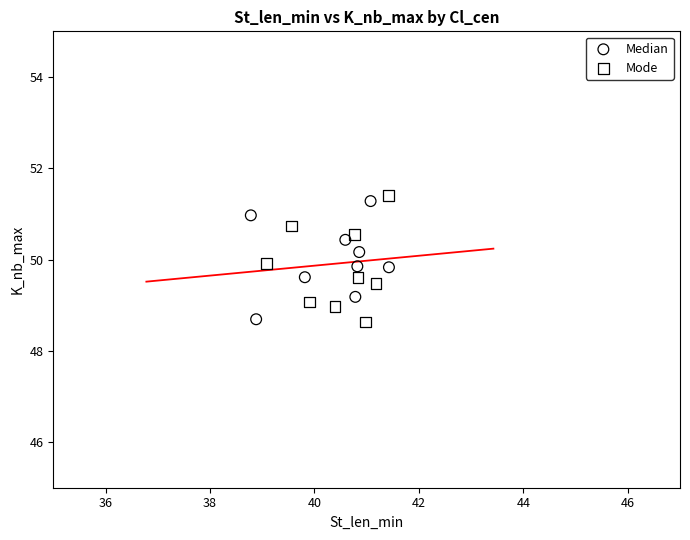

Which series reaches the maximum Y coordinate?

Mode